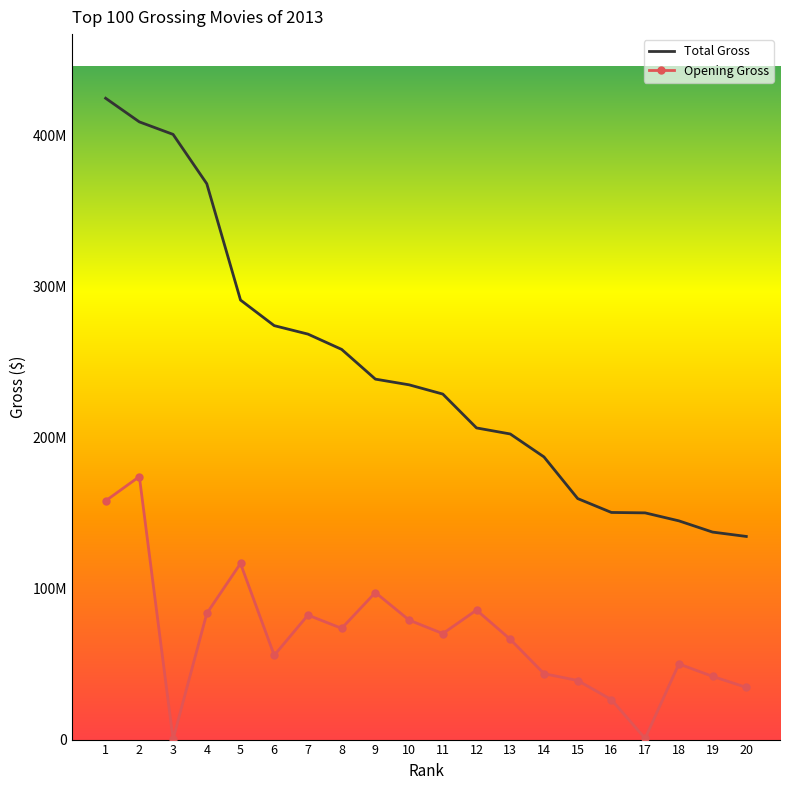

Reading left to right, list all the values displayed in this chart.

Total Gross: 1=424668047	2=409013994	3=400738009	4=368061265	5=291045518	6=274092705	7=268492764	8=258366855	9=238679850	10=234911825	11=228778661	12=206362140	13=202359711	14=187168425	15=159582188	16=150394119	17=150117807	18=144840419	19=137400141	20=134506920
Opening Gross: 1=158074286	2=174144585	3=243390	4=83517315	5=116619362	6=55785112	7=82429469	8=73645197	9=97375245	10=79110453	11=70165559	12=85737841	13=66411834	14=43639736	15=39115043	16=26419396	17=740455	18=50085185	19=41855326	20=34551025